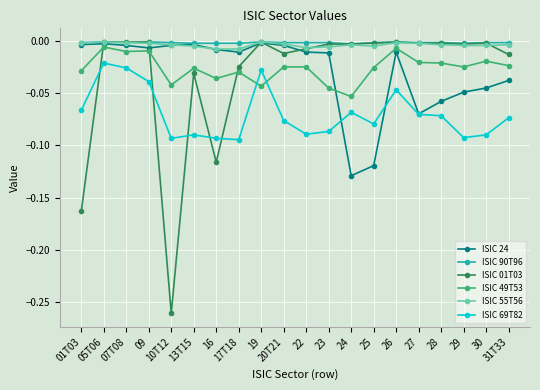

Count the number of categories in the chart.

20